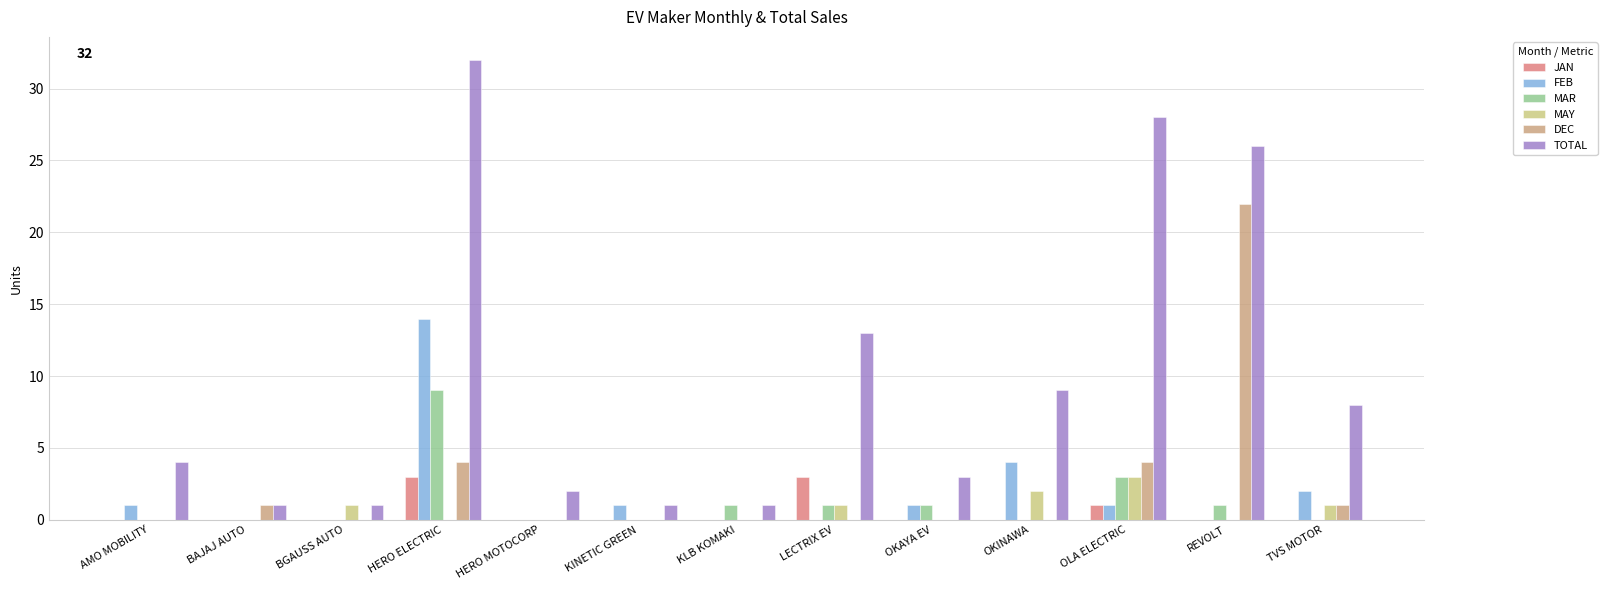

Count the number of data series in this chart.

6